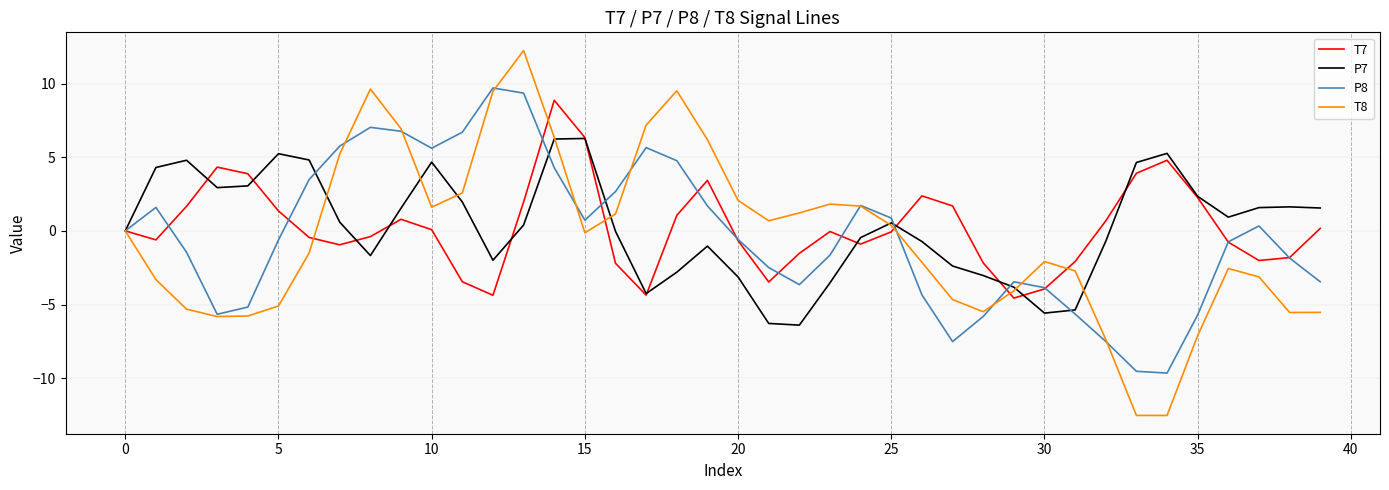

After their last crossing, which series has the higher values: P7 or T7?

P7